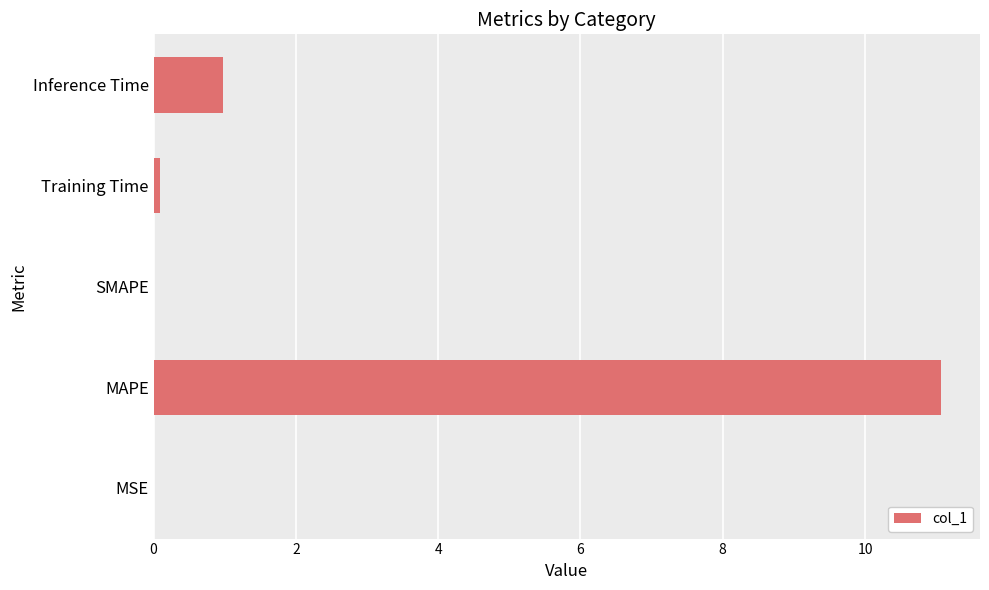

Which category has the highest value across all series?

MAPE